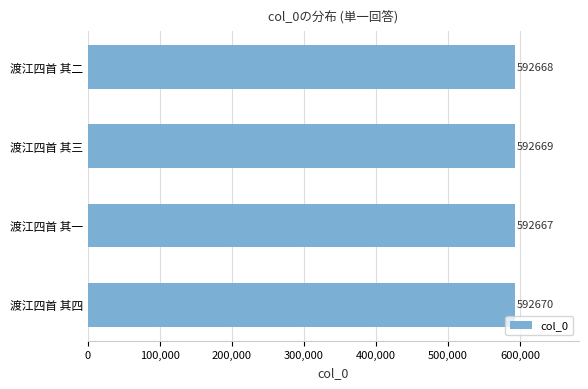

Count the values in the range 592668 to 592670.

3